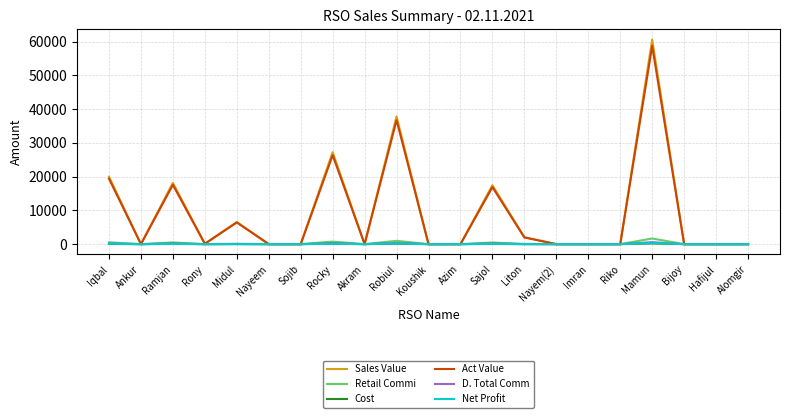

Which series has the widest spread of values?

Sales Value